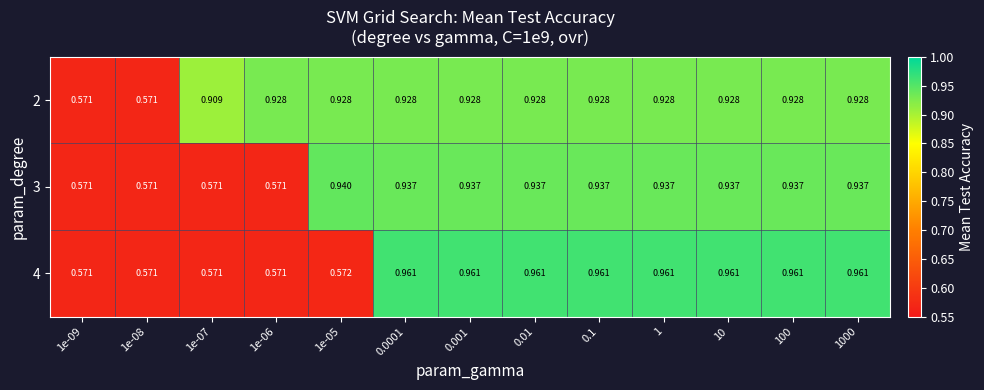

Is the value of 2 at 1e-09 greater than the value of 3 at 1000?

No